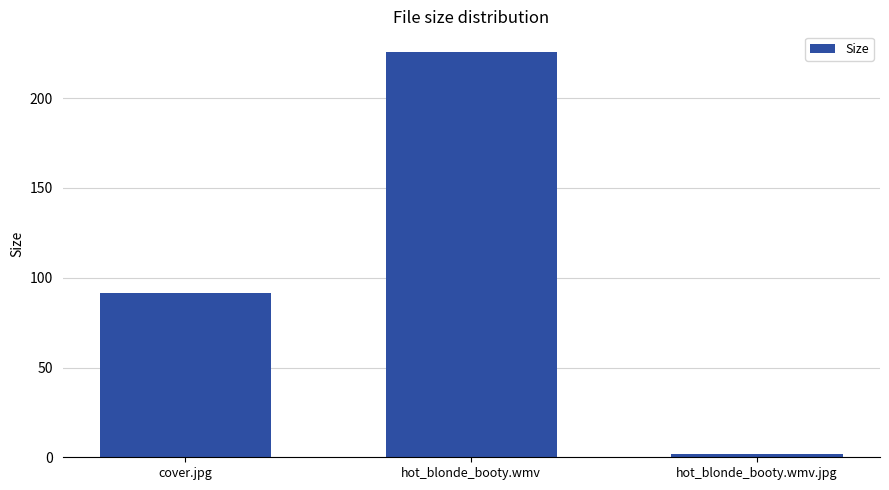

What is the change in value from cover.jpg to hot_blonde_booty.wmv?

+134.4